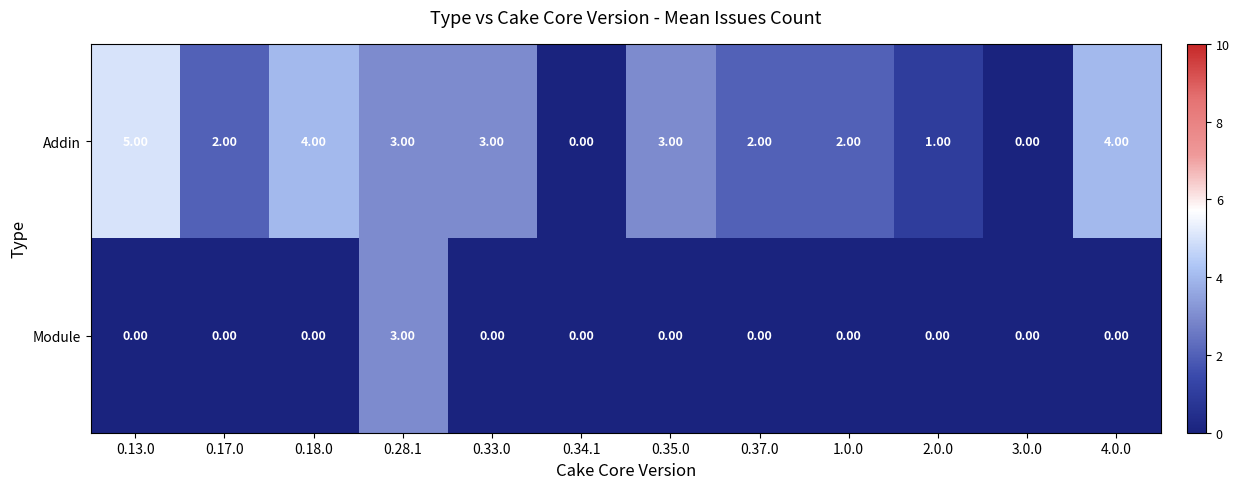

List the series in order of their overall mean, highest first.

Addin, Module